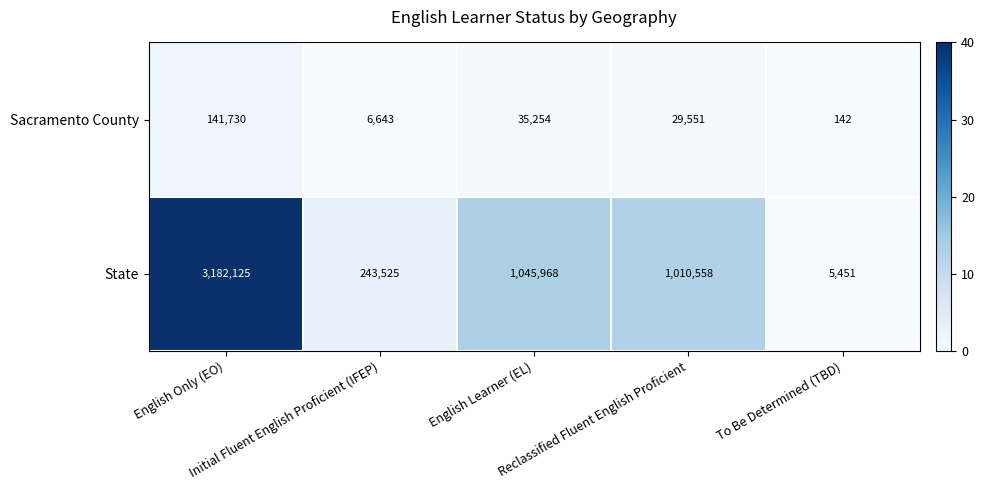

At which category is the sum across all series the highest?

English Only (EO)